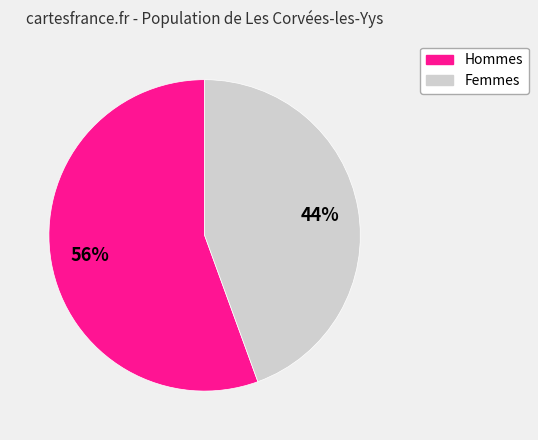

Rank the categories by value from lowest to highest.

Femmes, Hommes